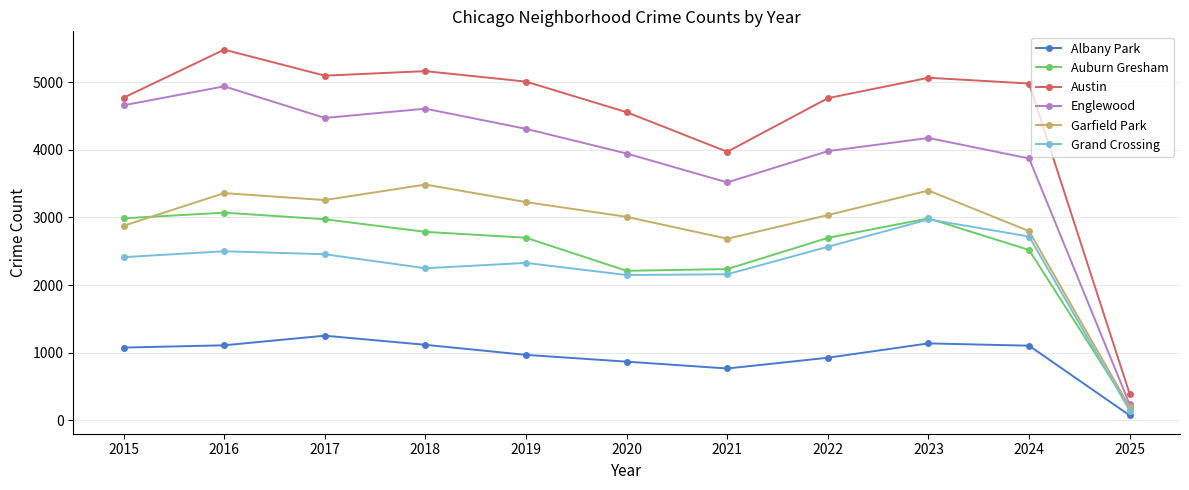

Is it true that Englewood equals 3518 at 2021?

True